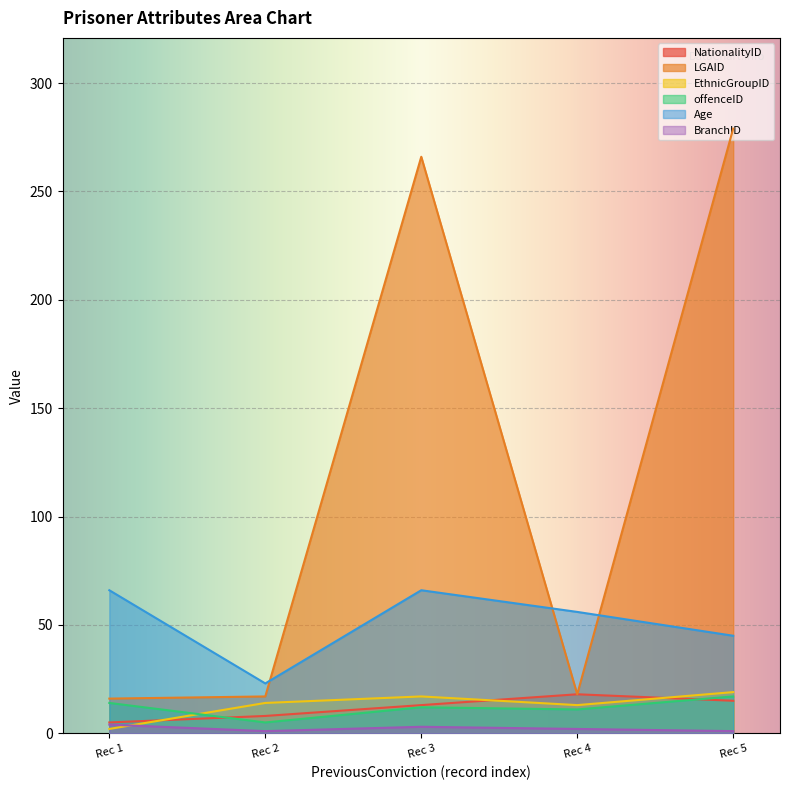

List the series in order of their peak value, highest first.

LGAID, Age, EthnicGroupID, NationalityID, offenceID, BranchID